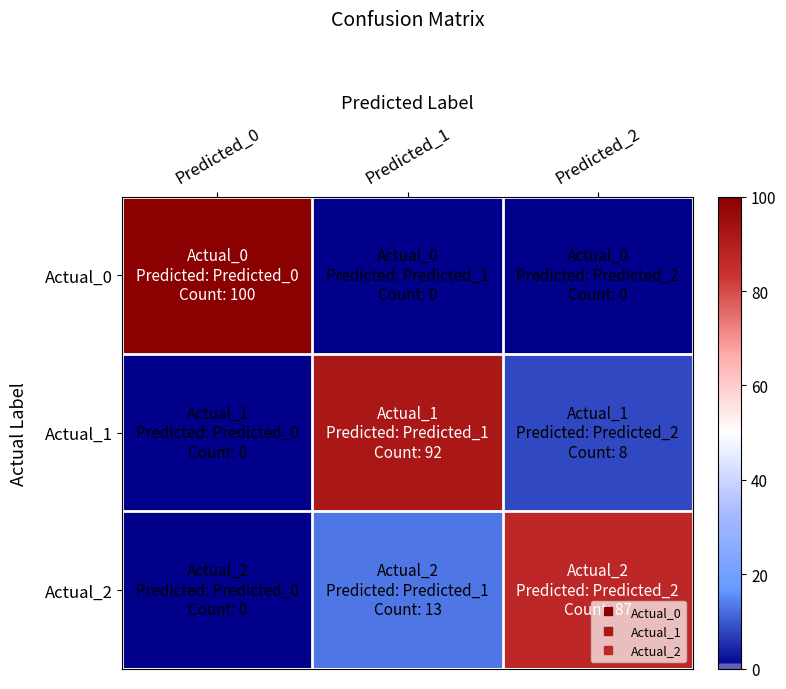

Which series changed the most between Predicted_1 and Predicted_2?

Actual_1